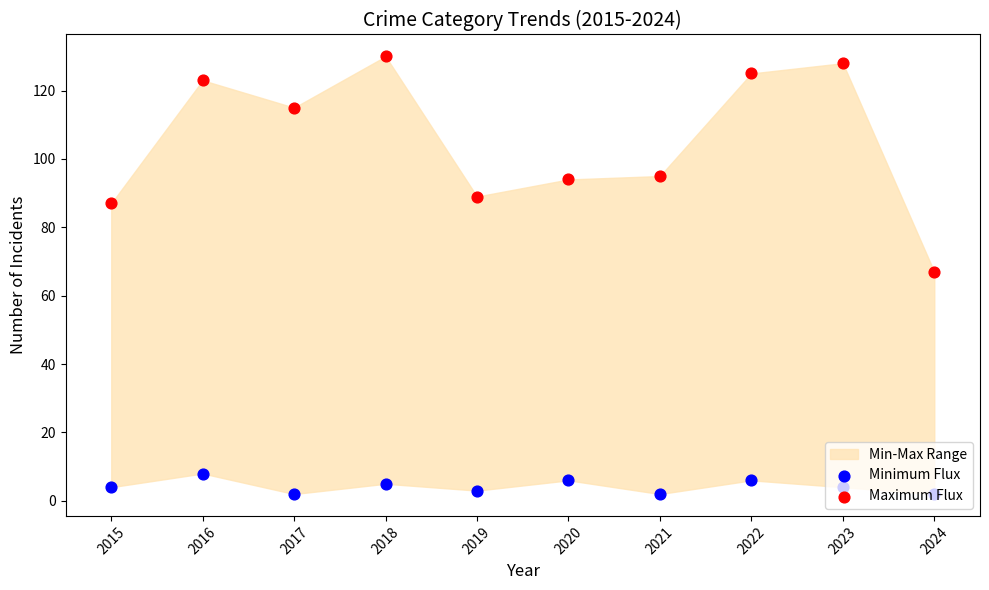

At how many categories does at least one series exceed 27?

10